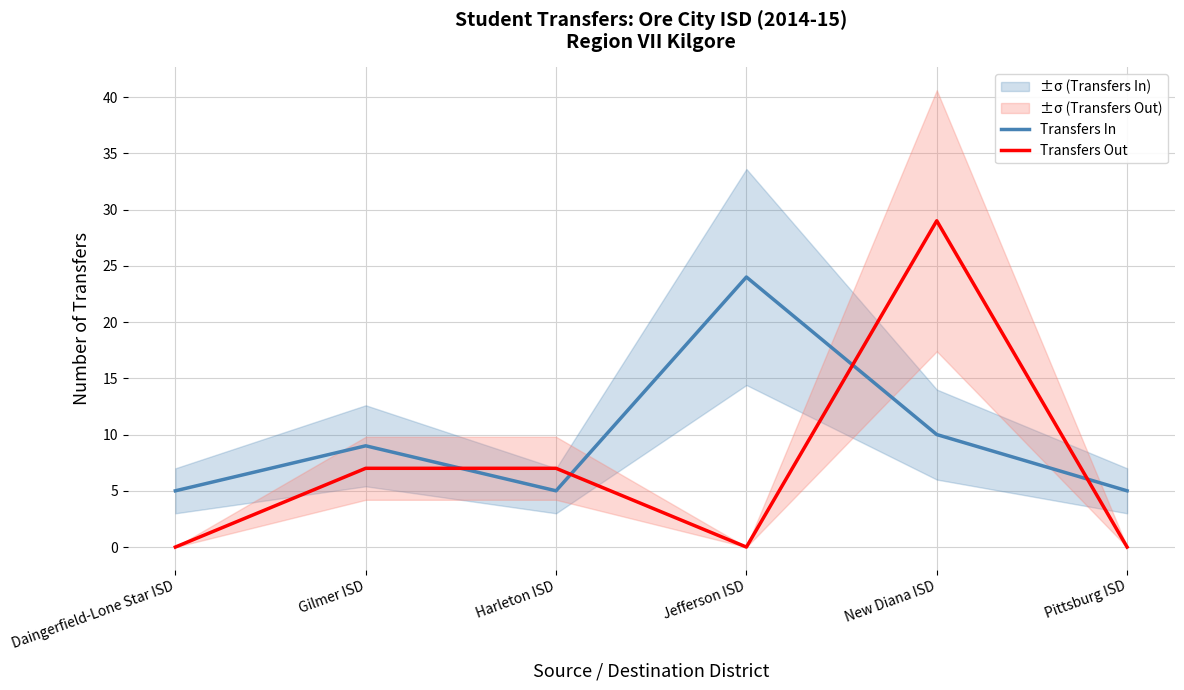

What are all the series names shown in the legend?

Transfers In, Transfers Out